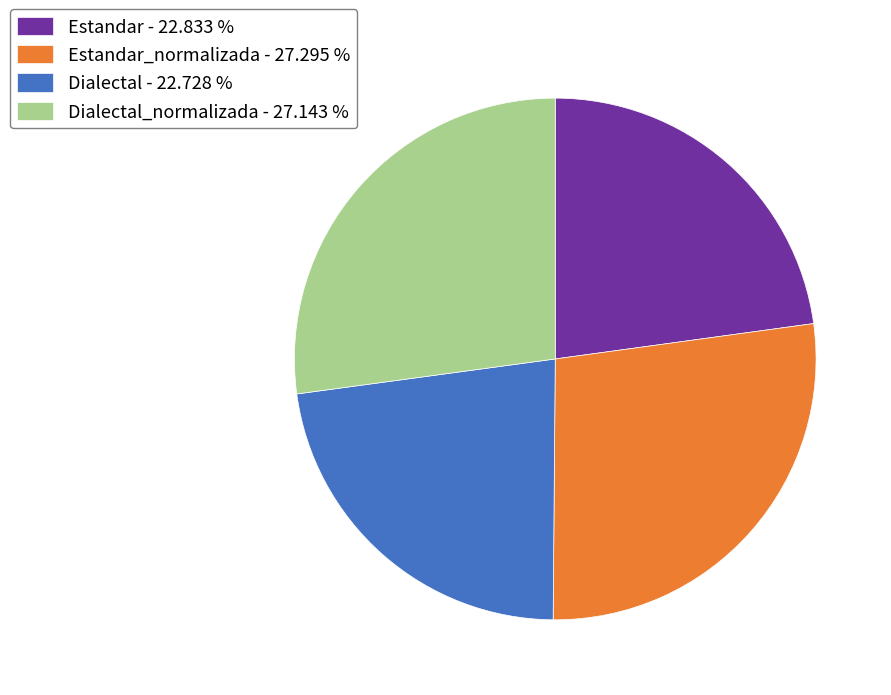

Which has a higher value, Dialectal - 22.728 % or Dialectal_normalizada - 27.143 %?

Dialectal_normalizada - 27.143 %